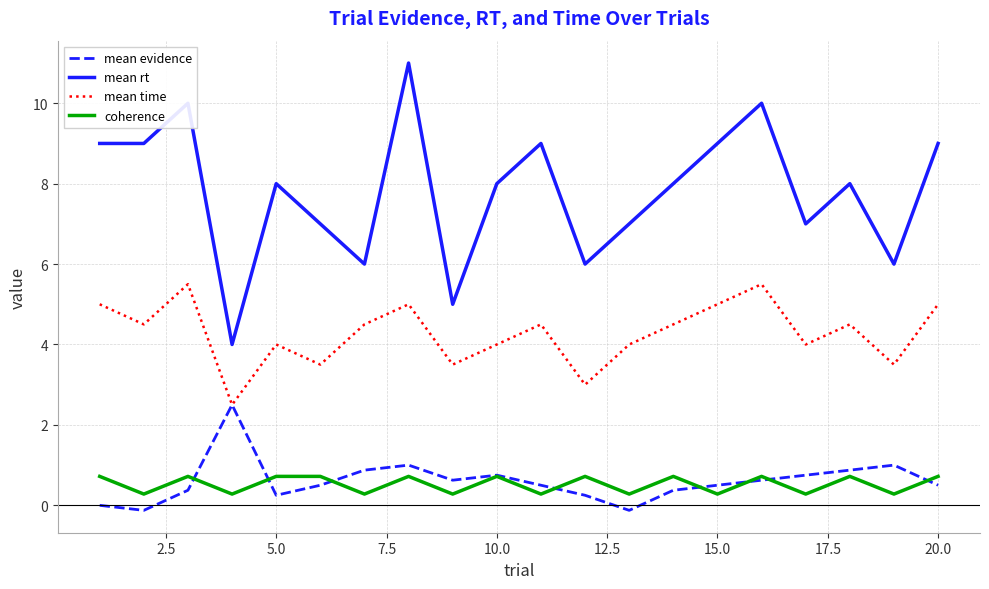

How many coherence values are between 0 and 1?

20